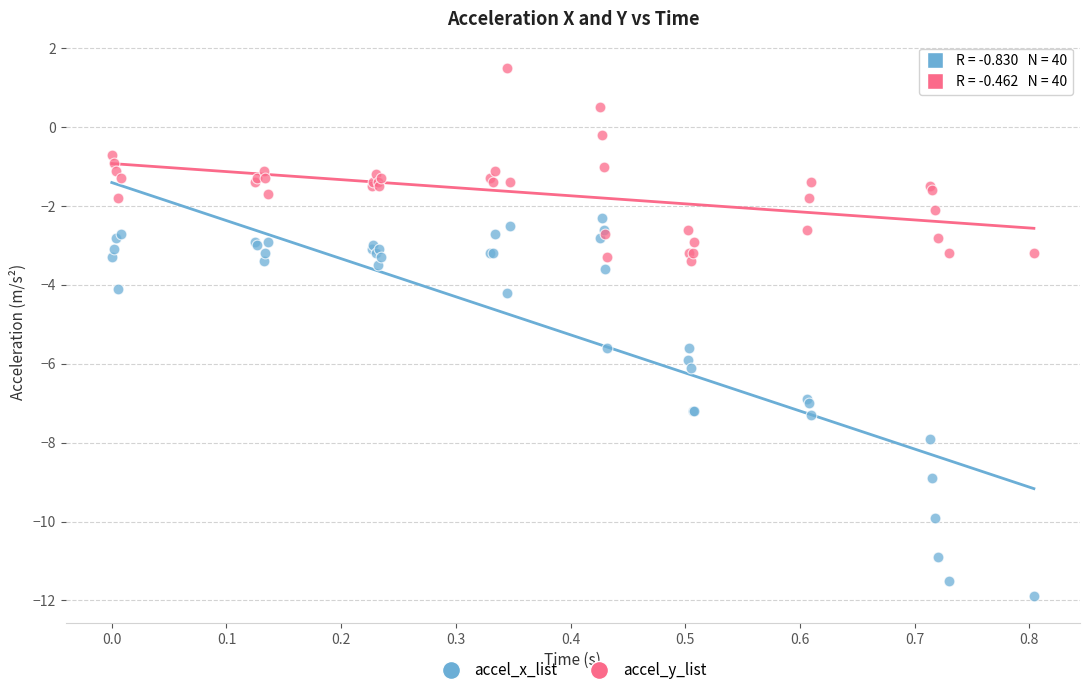

What are all the series names shown in the legend?

accel_x_list, accel_y_list